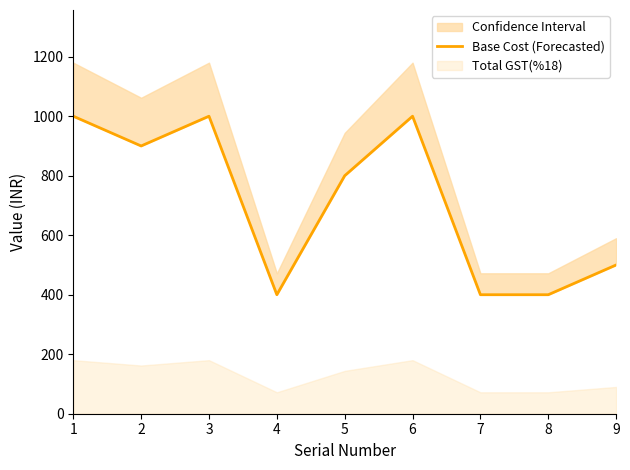

How many interior local valleys (lower than both neighbors) does the data have?

2